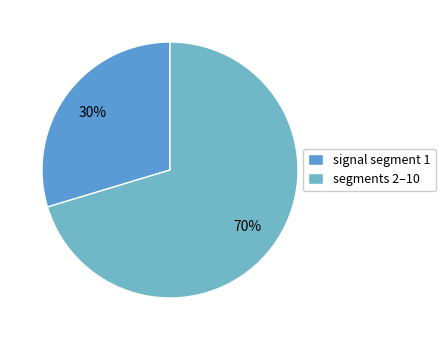

How many segments does this pie chart have?

2